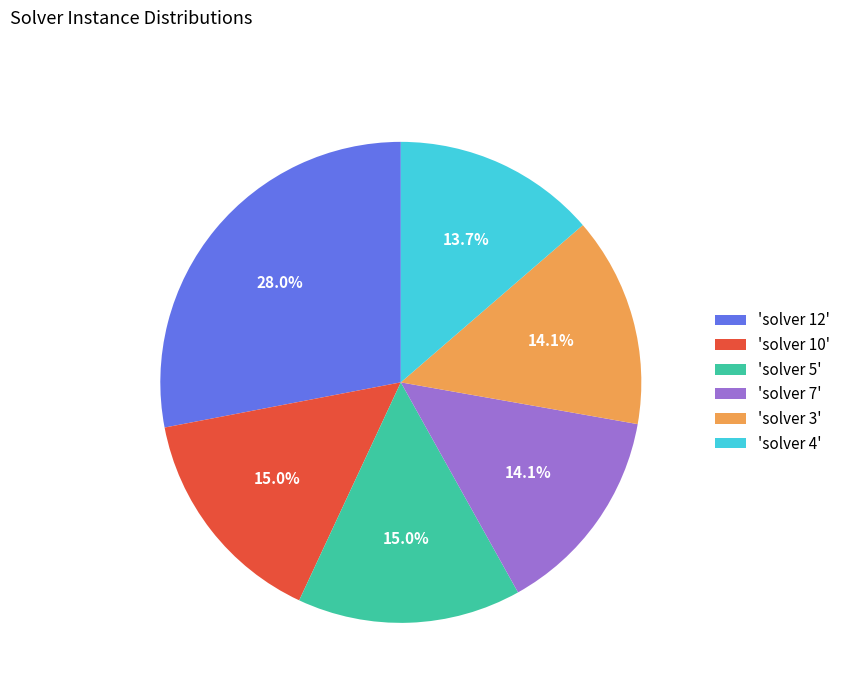

Approximately how many times larger is the value at 'solver 4' compared to 'solver 12'?

0.5